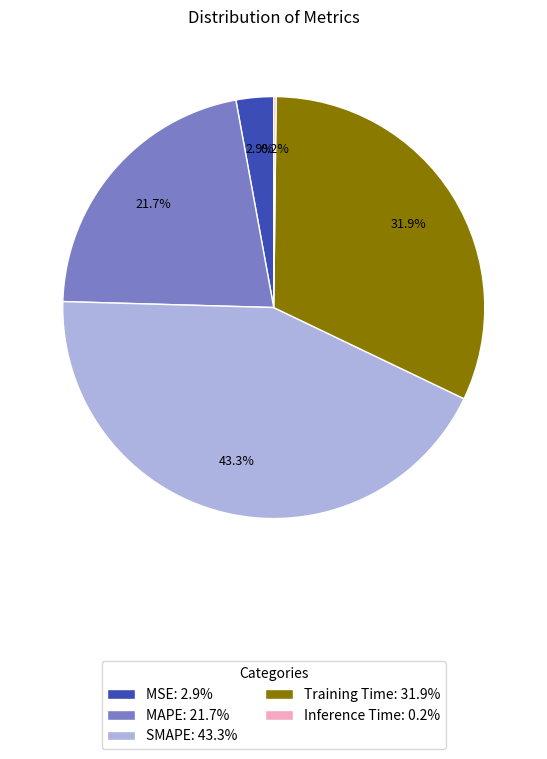

Does MAPE represent more than half of the total?

No